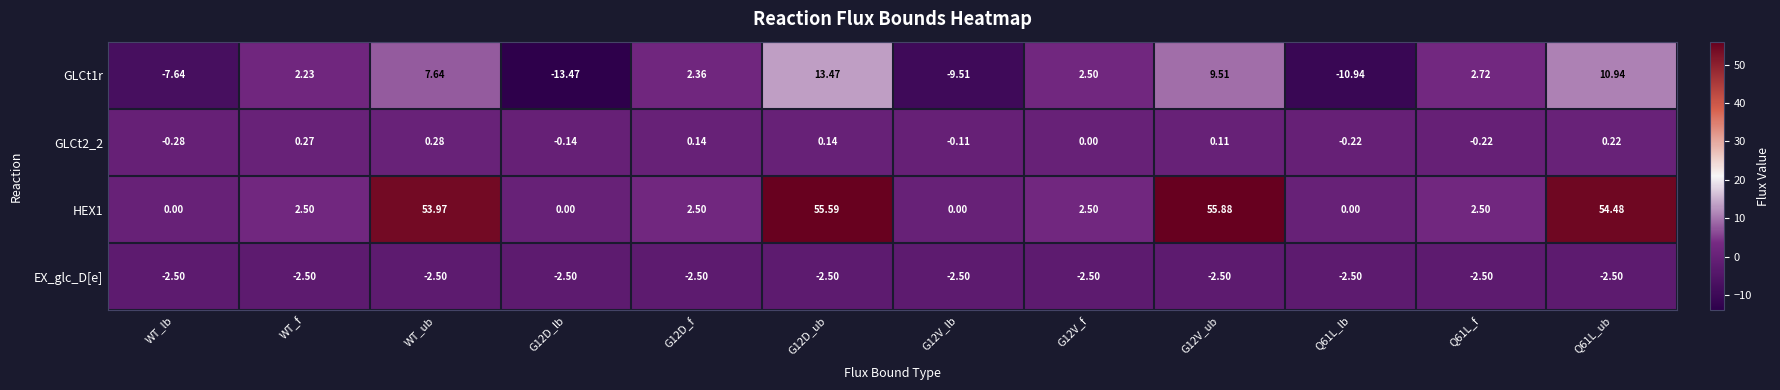

How many data points in GLCt2_2 are less than 0?

5